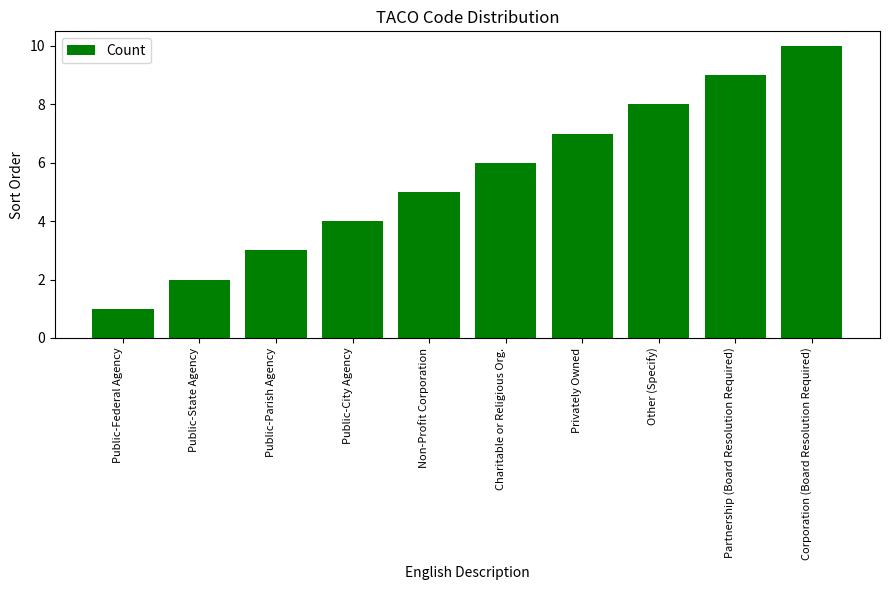

What is the difference between the maximum and second lowest values?

8